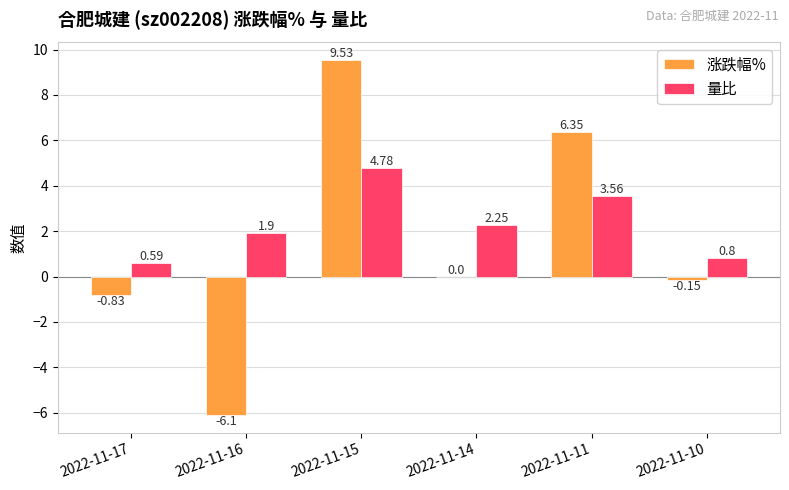

What is the sum of the 涨跌幅% values at 2022-11-10 and 2022-11-16?

-6.2